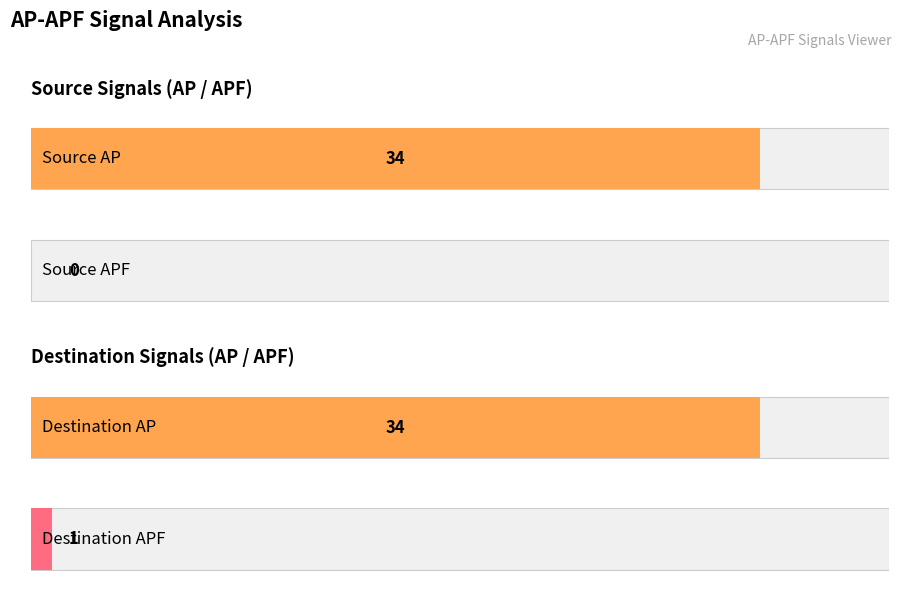

Are the bars grouped side by side (vs. stacked)?

Yes